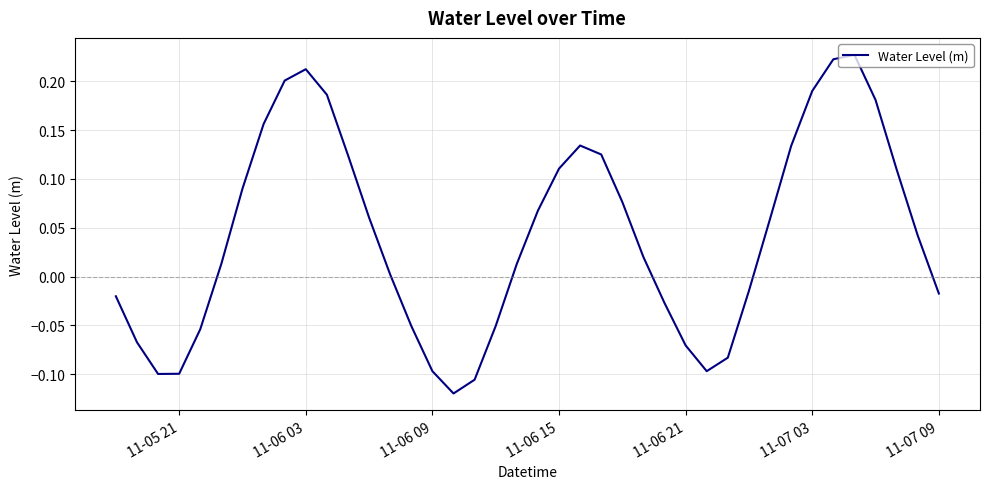

What is the difference between the maximum and minimum values?

0.3